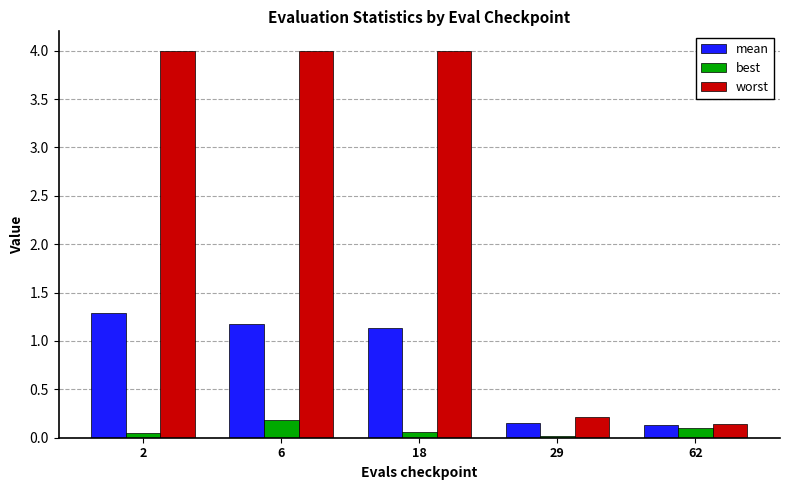

Count the number of categories in the chart.

5